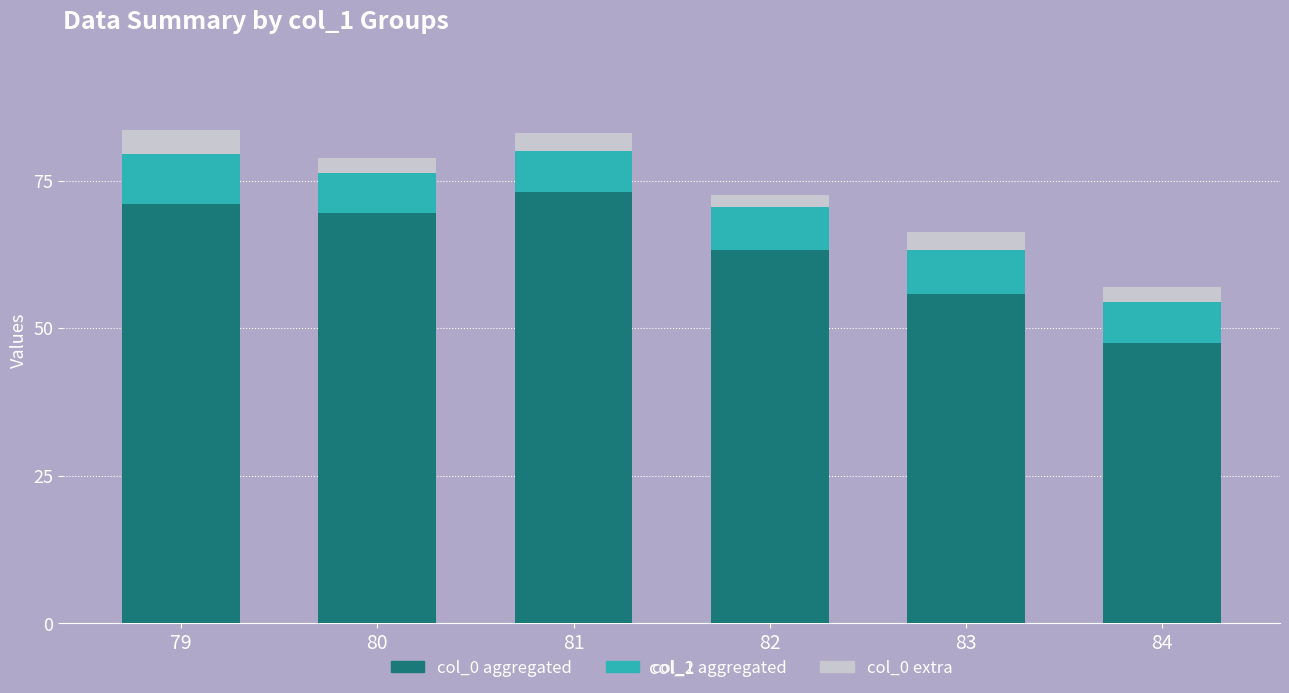

What is the total value across all series at 79?

83.5